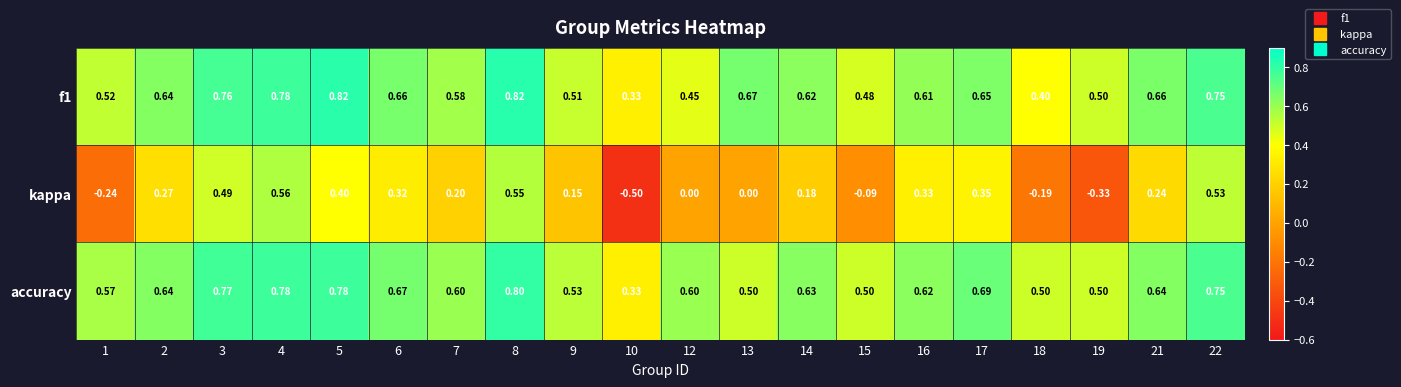

Is the value of accuracy at 16 greater than the value of kappa at 19?

Yes